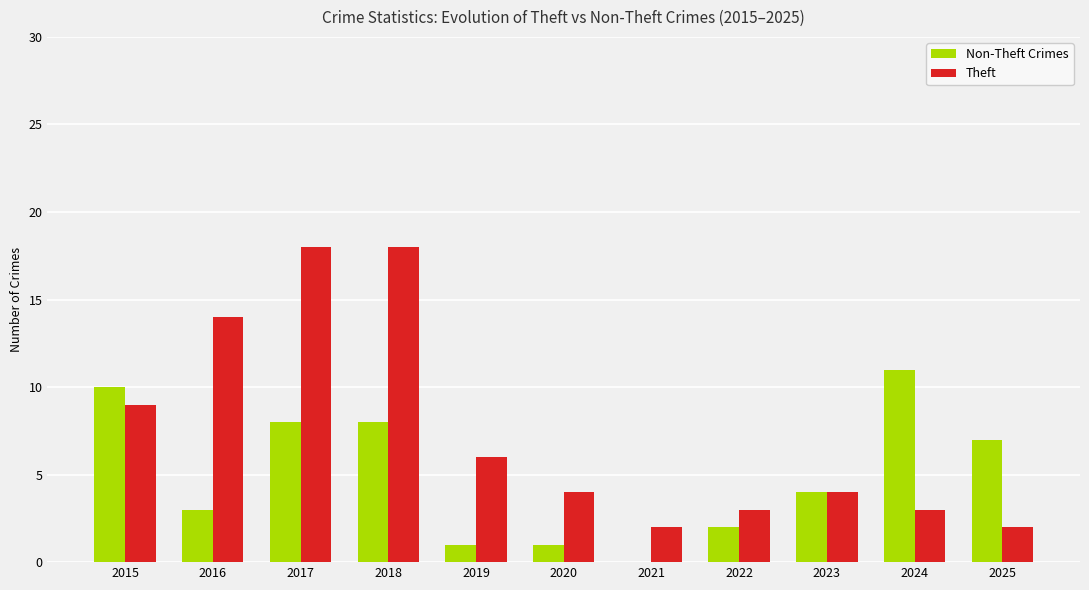

What is the total value across all series at 2023?

8